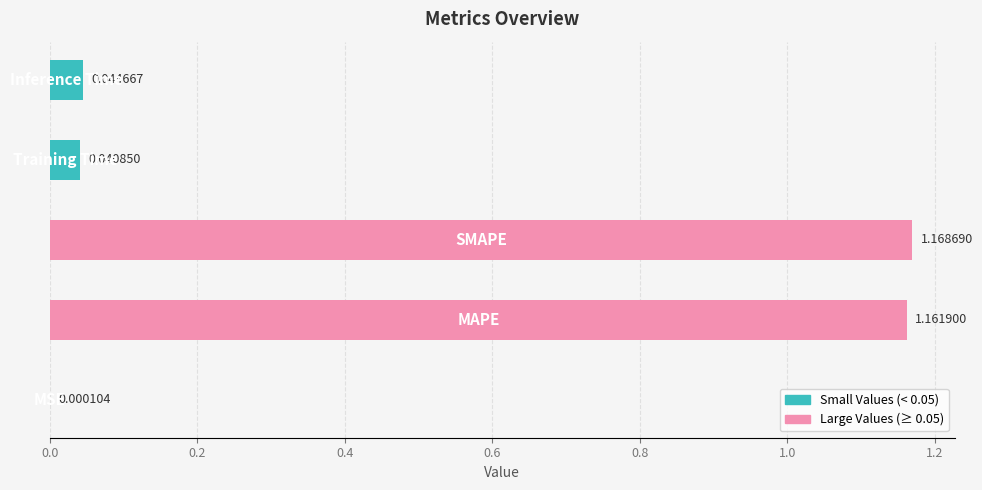

What is the sum of all values?

2.4